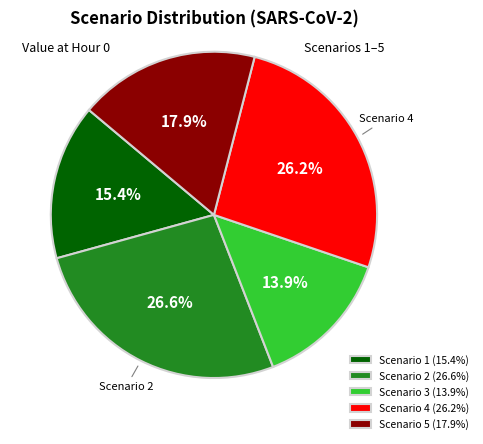

How many segments does this pie chart have?

5